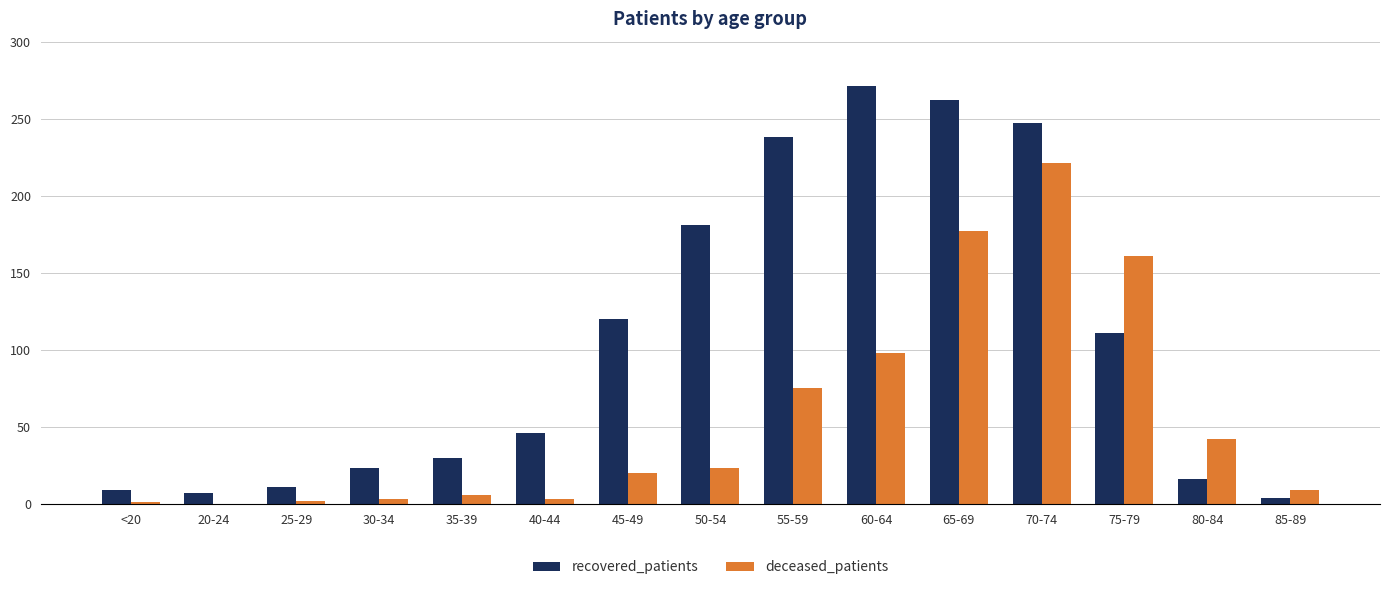

Which category has the highest value in the recovered_patients series?

60-64